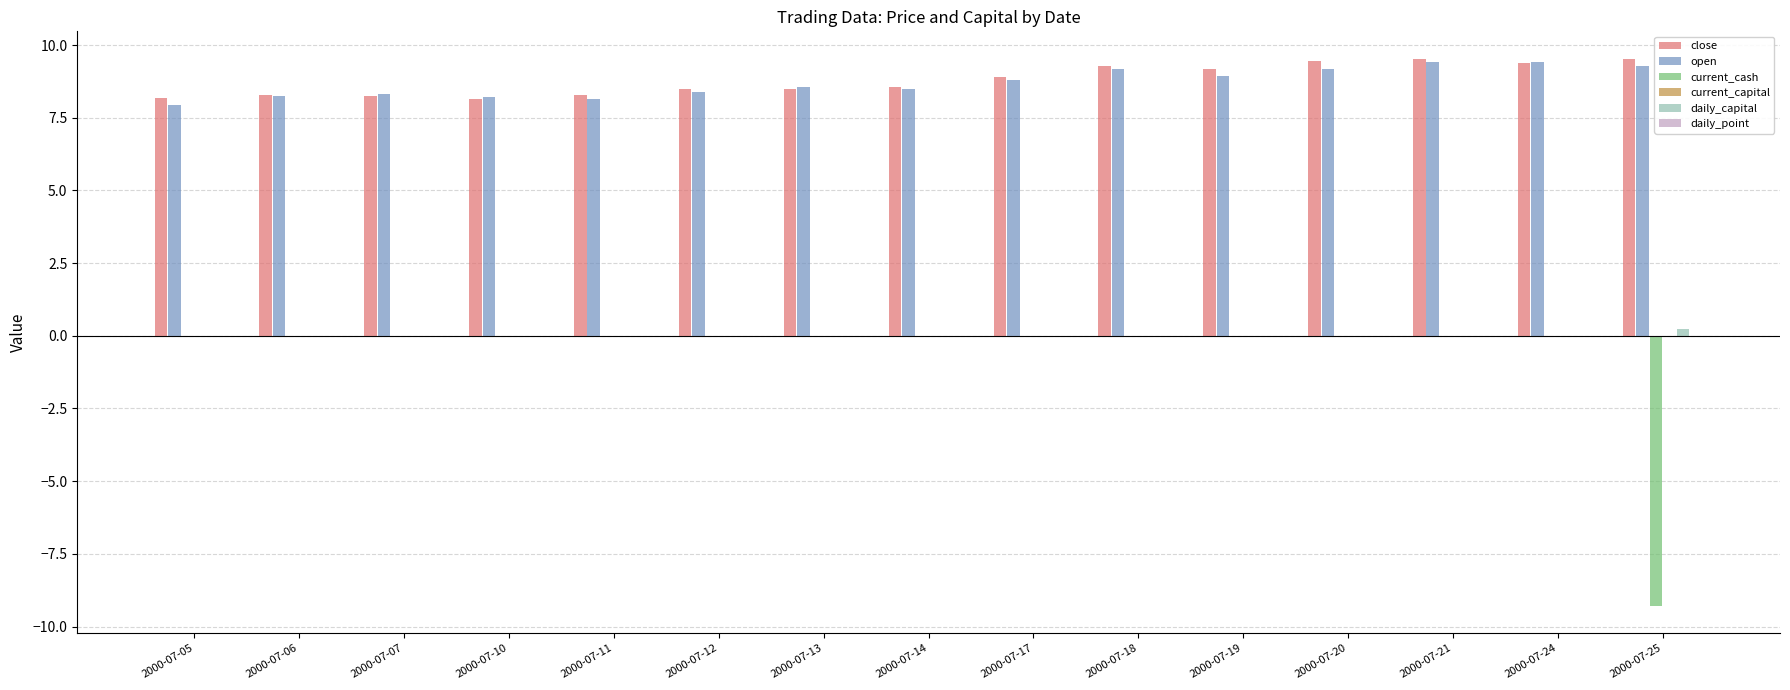

What is the spread (max minus min) of values at 2000-07-20?

9.5